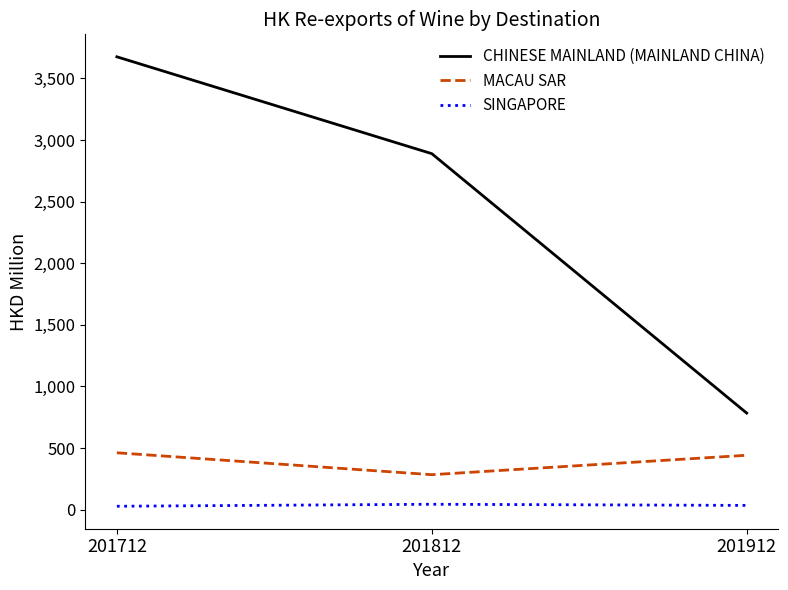

Which series has the largest range (max minus min)?

CHINESE MAINLAND (MAINLAND CHINA)